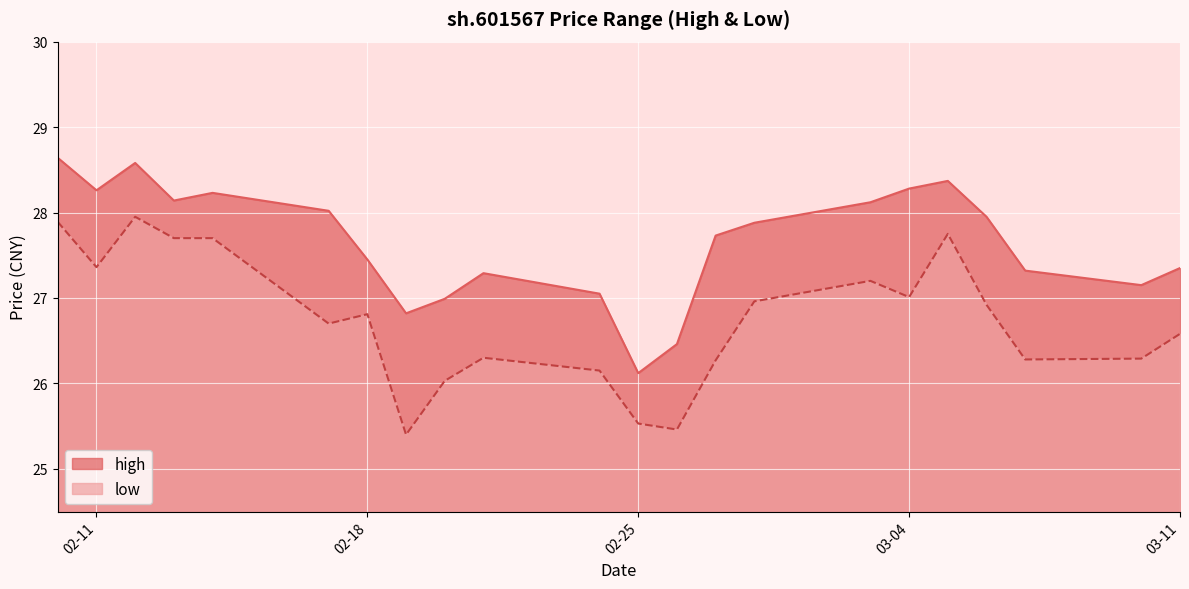

True or false: high and low intersect in this chart.

False